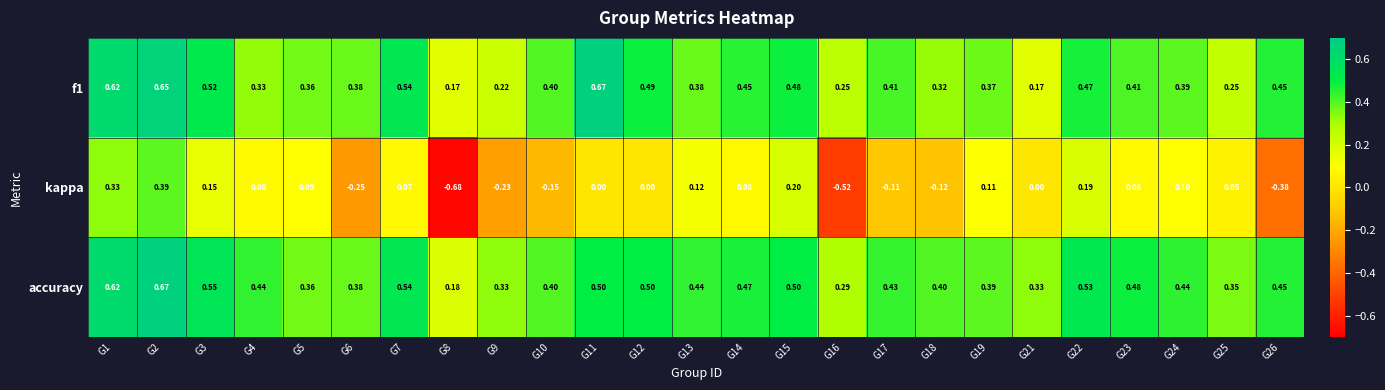

Which series has the largest total across all categories?

accuracy